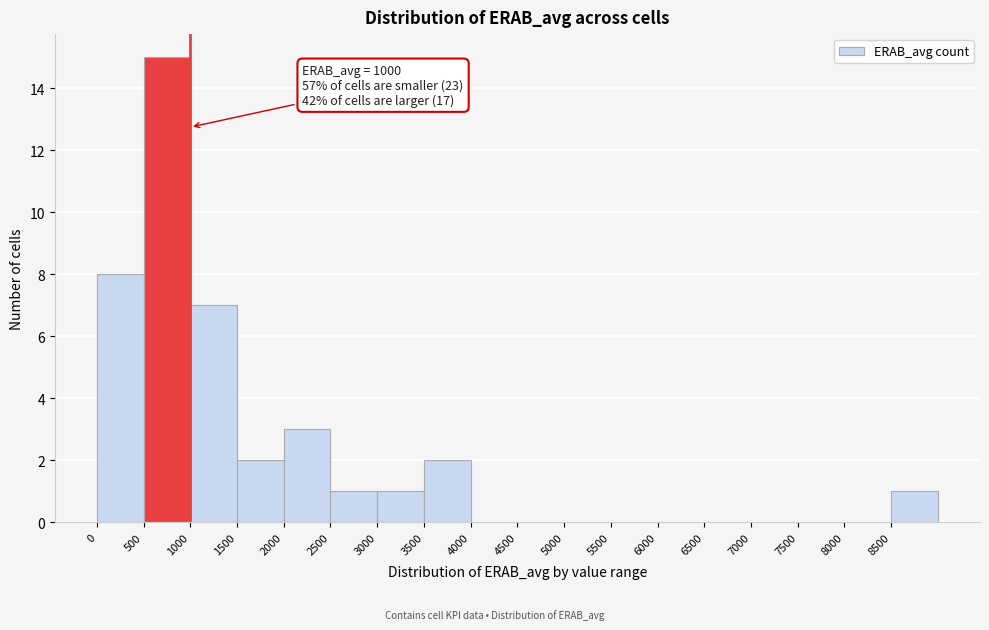

Over which range of the x-axis is the bar tallest?

500 to 1000